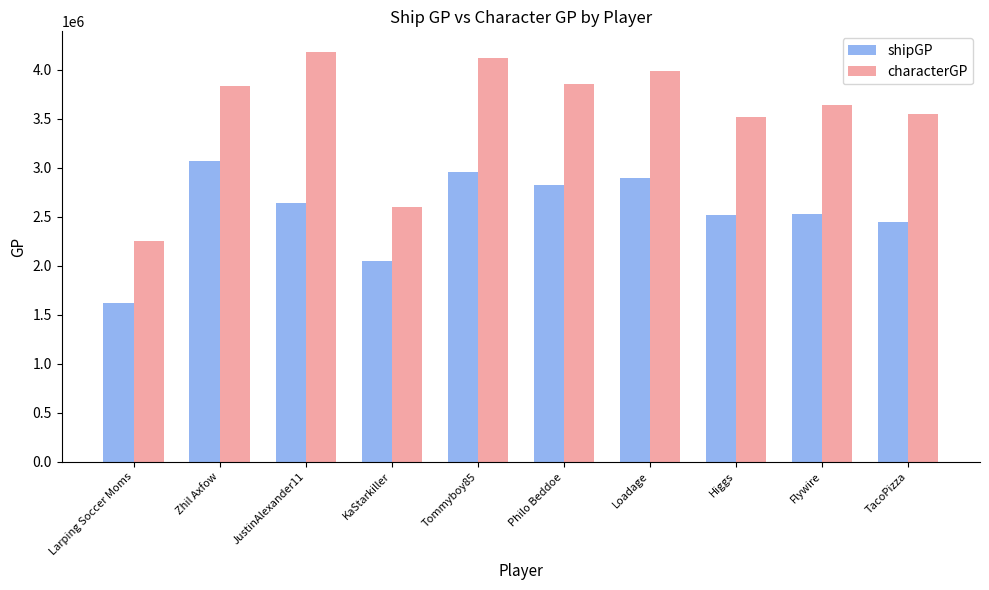

Rank the series at JustinAlexander11 from highest to lowest value.

characterGP, shipGP